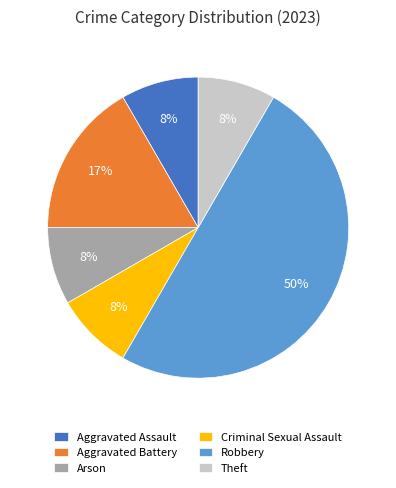

To the nearest percent, what percentage of the pie is Aggravated Battery?

17%